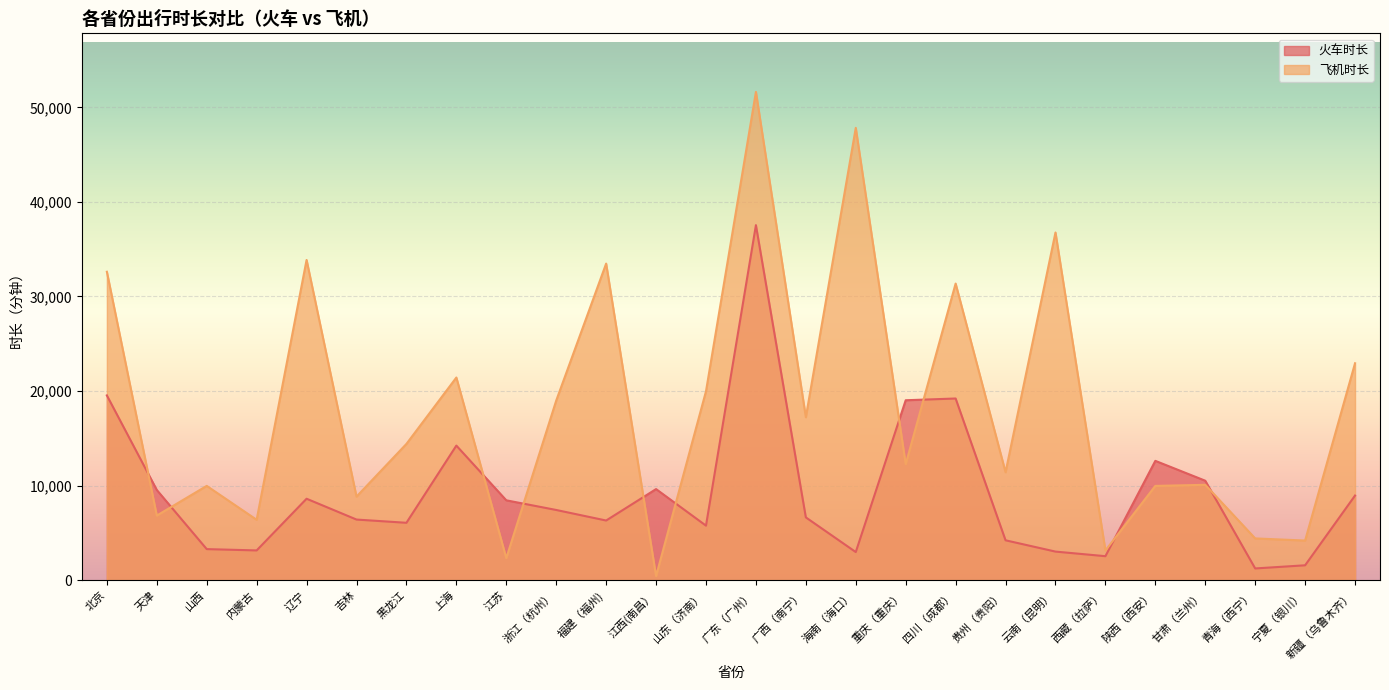

List the series in order of their overall mean, highest first.

飞机时长, 火车时长